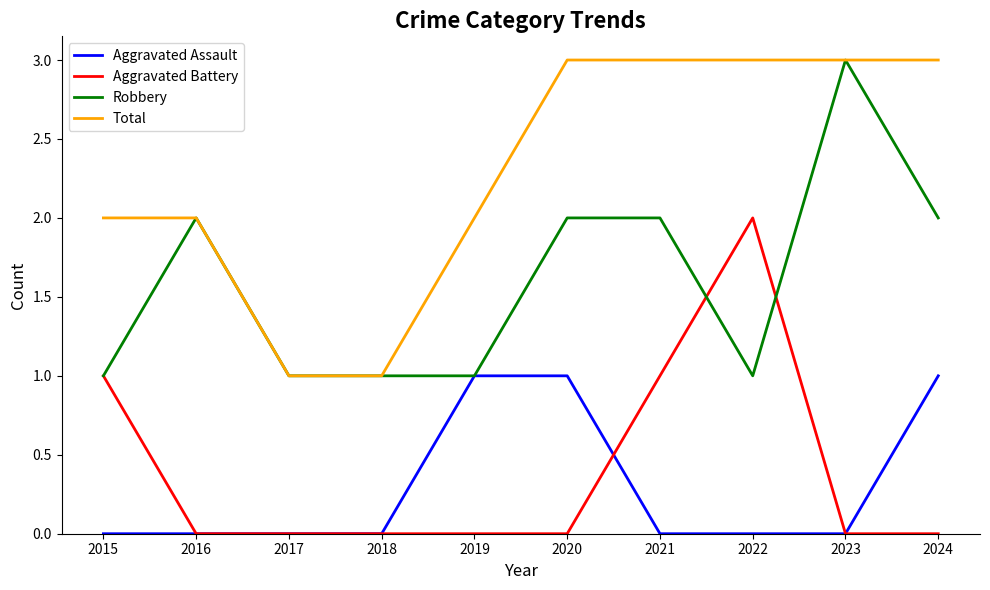

True or false: Aggravated Battery has a value of 0 at 2016.

True